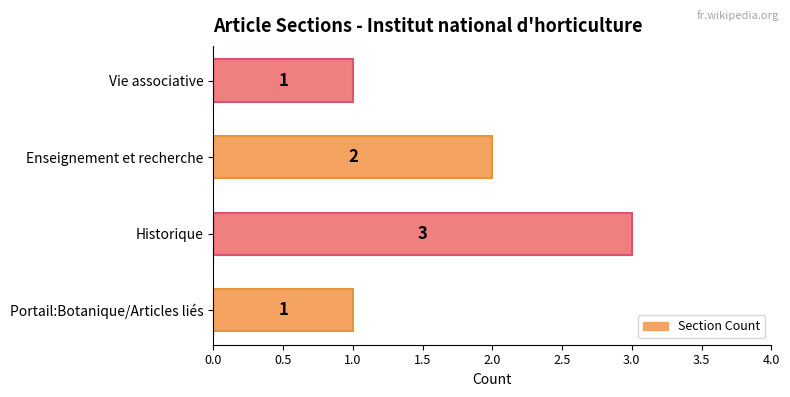

True or false: the data shows 1 at Vie associative.

True